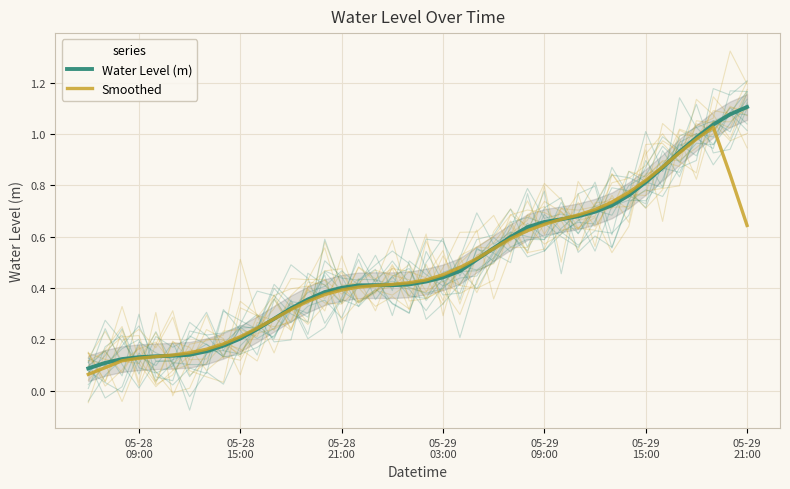

Does the chart display data point markers on the line(s)?

No